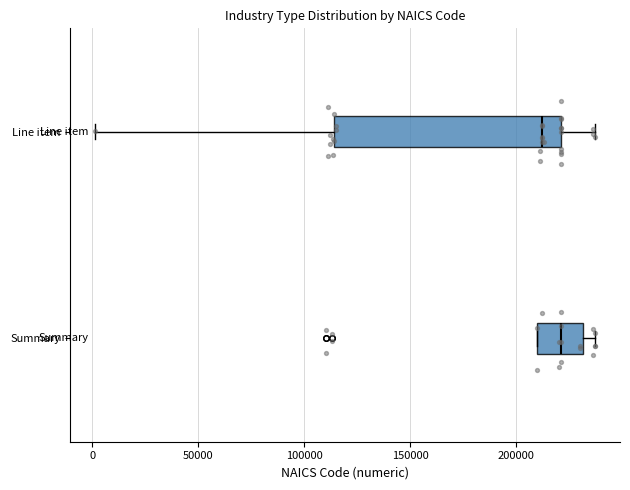

Where is the right edge of the box for Line item on the x-axis? The values are not printed on the chart, so give them approximately, as read against the axis.

220000